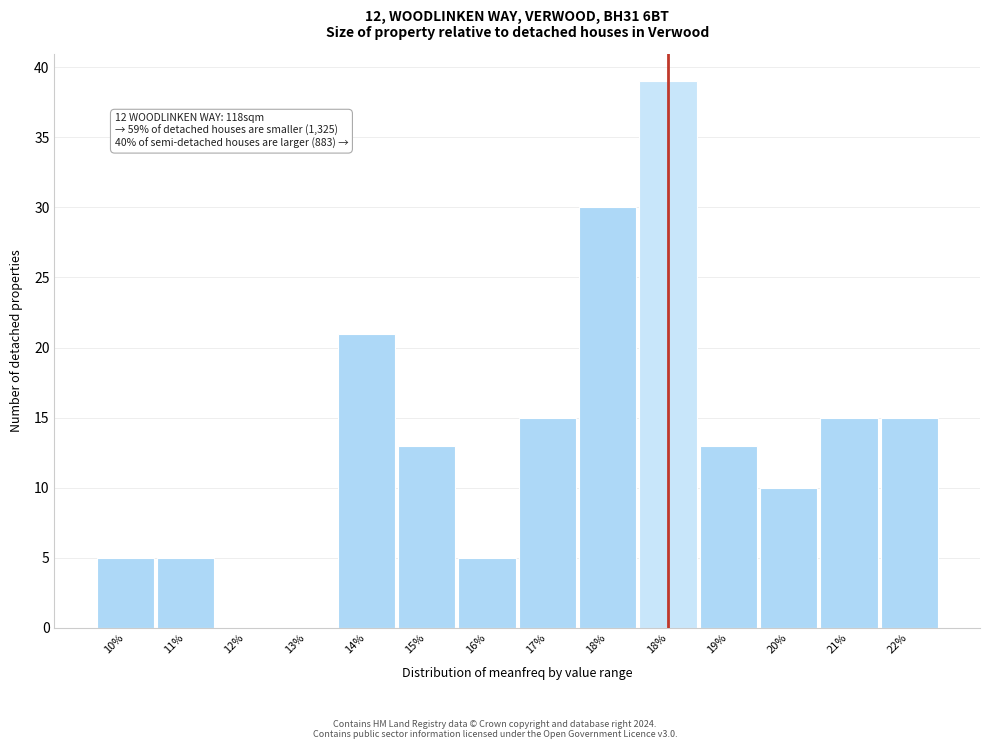

How many series are shown in this chart?

1